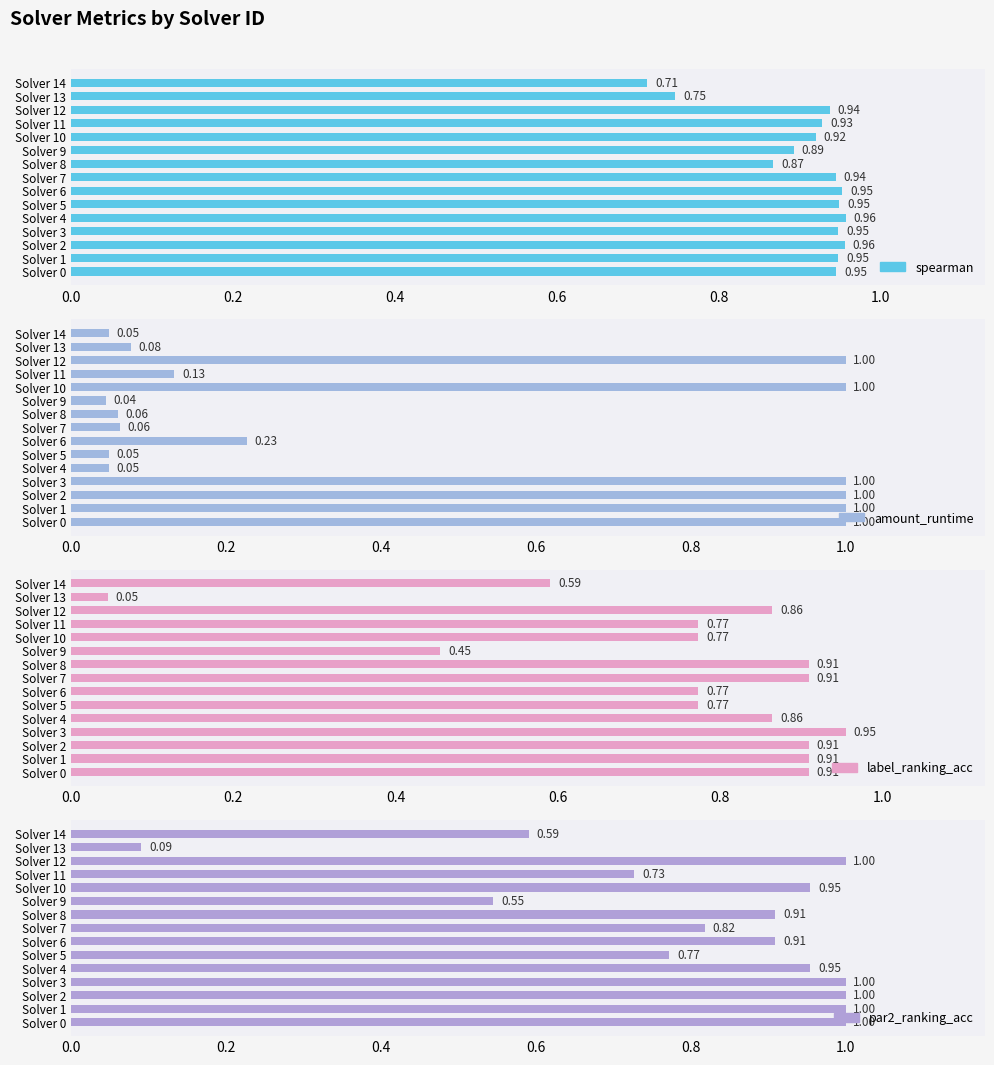

The value of label_ranking_acc at Solver 5 is 1.3. True or false?

False